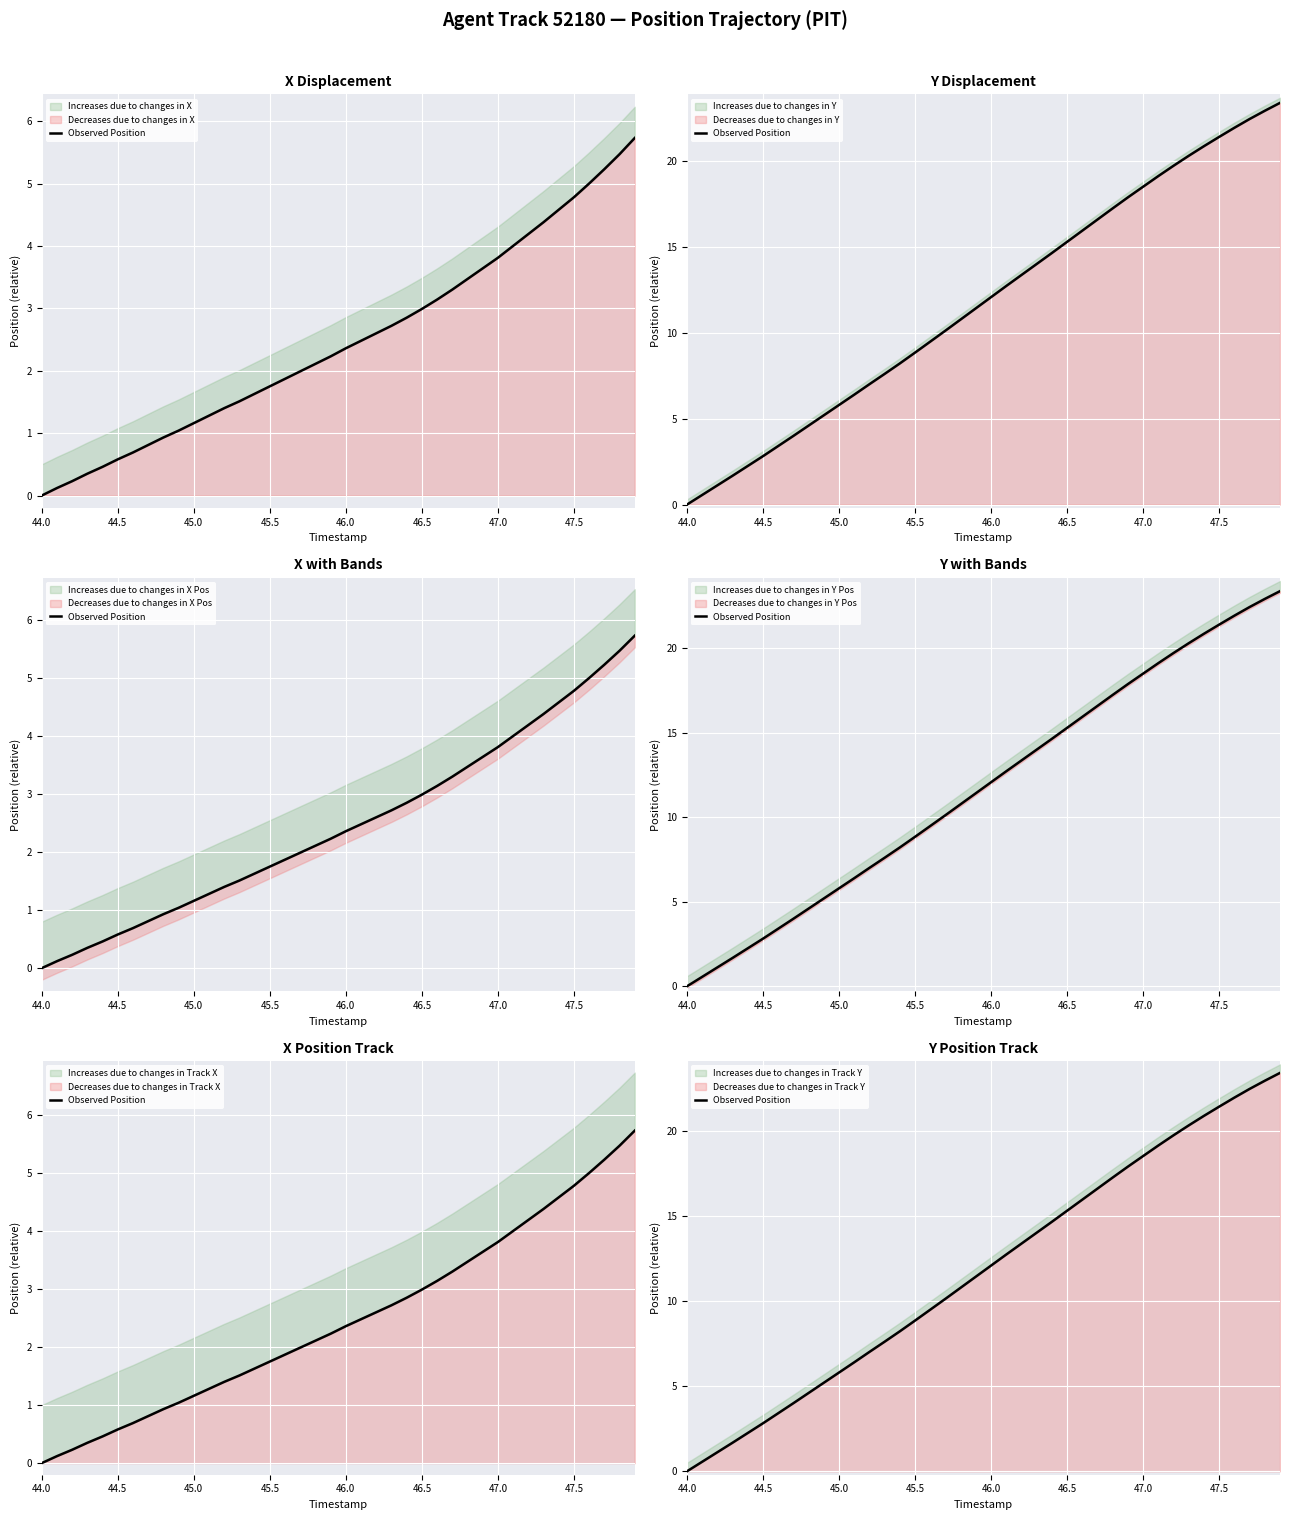

What is the sum of all values?

471.9